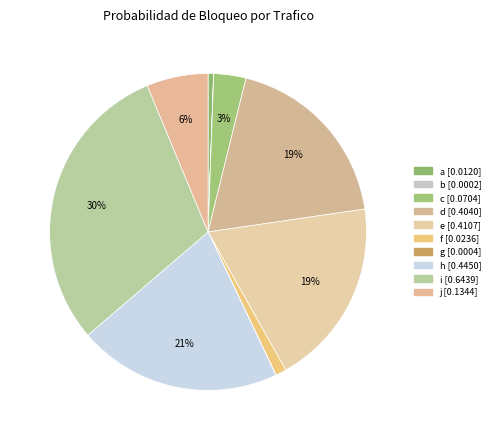

True or false: f accounts for 8% of the total.

False